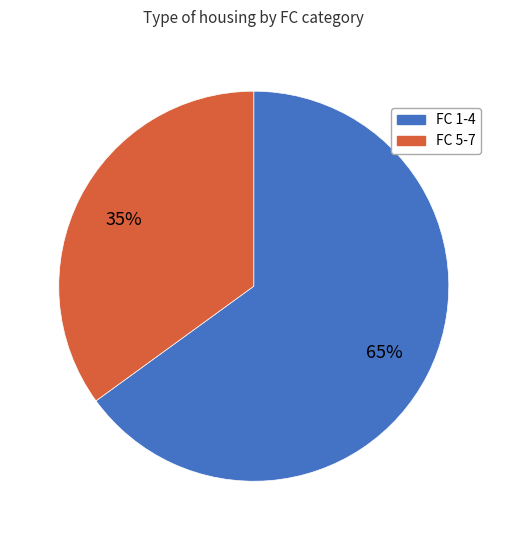

To the nearest percent, what is the average slice percentage?

50%